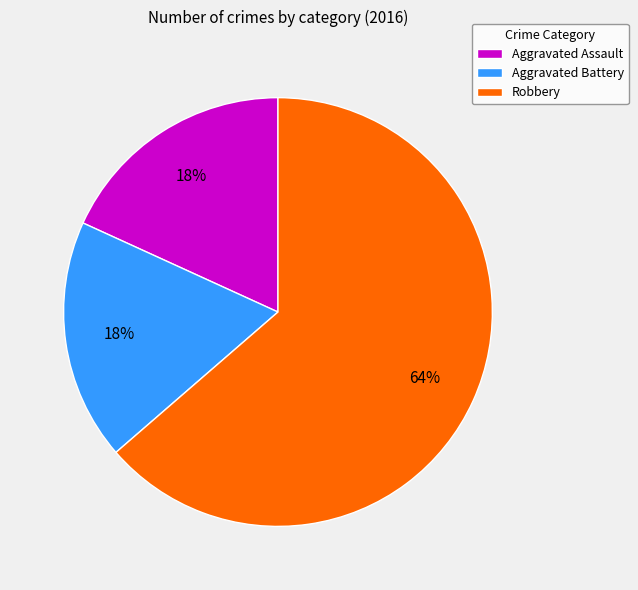

What is the largest slice in the pie chart?

Robbery